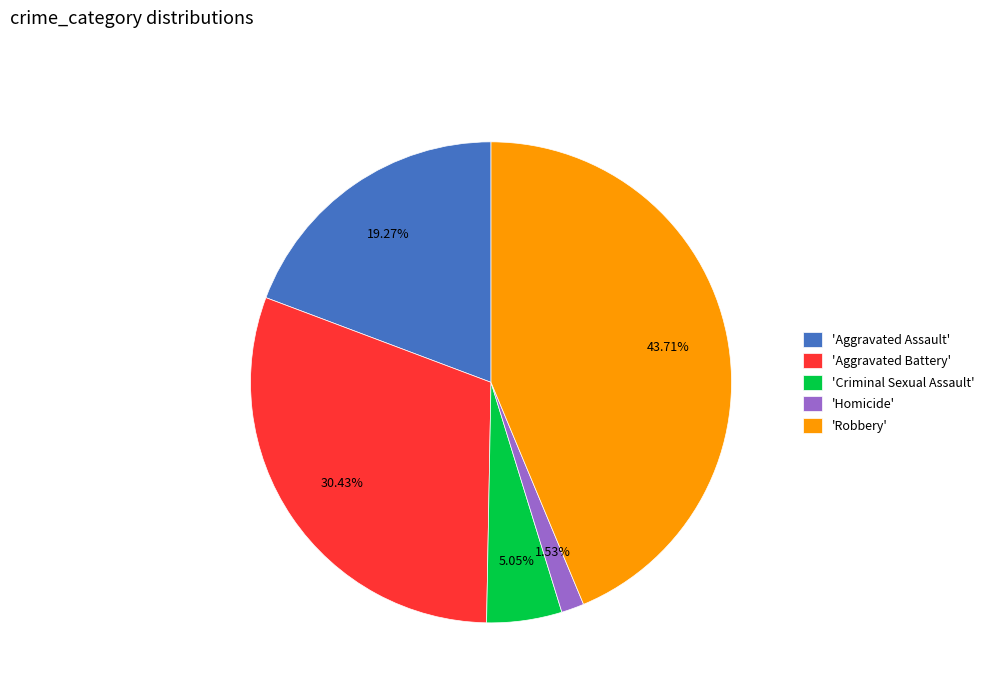

Rank the categories by value from highest to lowest.

'Robbery', 'Aggravated Battery', 'Aggravated Assault', 'Criminal Sexual Assault', 'Homicide'